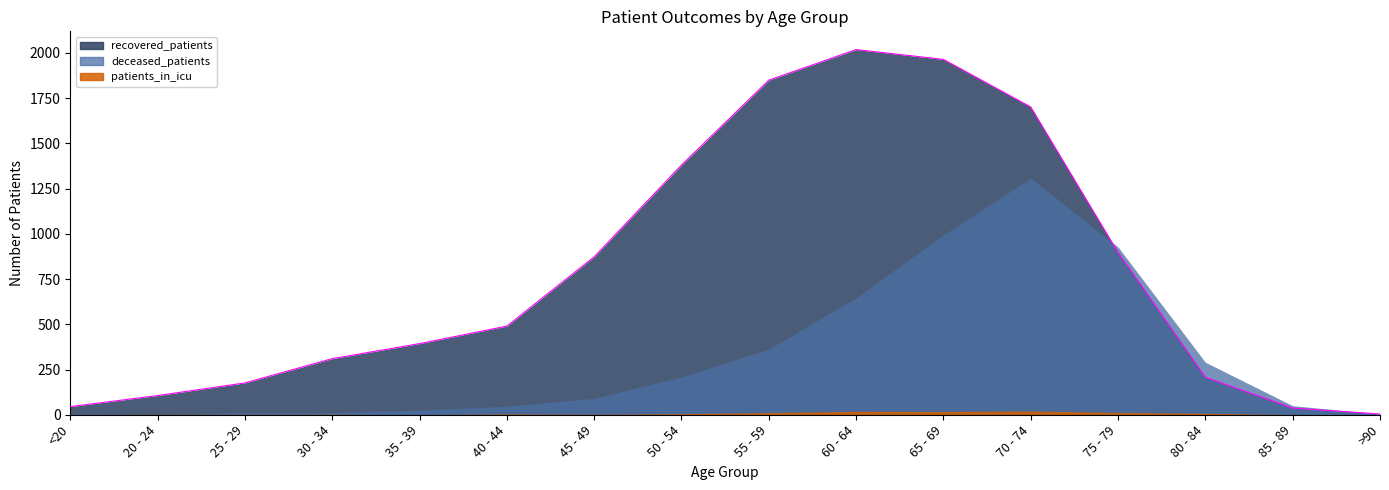

Reading right to left, what are all the values shown in this chart?

recovered_patients: 4	37	207	897	1701	1964	2018	1849	1380	873	490	393	310	176	106	45
deceased_patients: 4	50	290	927	1308	994	647	363	209	91	47	26	12	11	0	6
patients_in_icu: 1	1	8	13	21	18	19	12	6	3	5	0	3	2	2	0